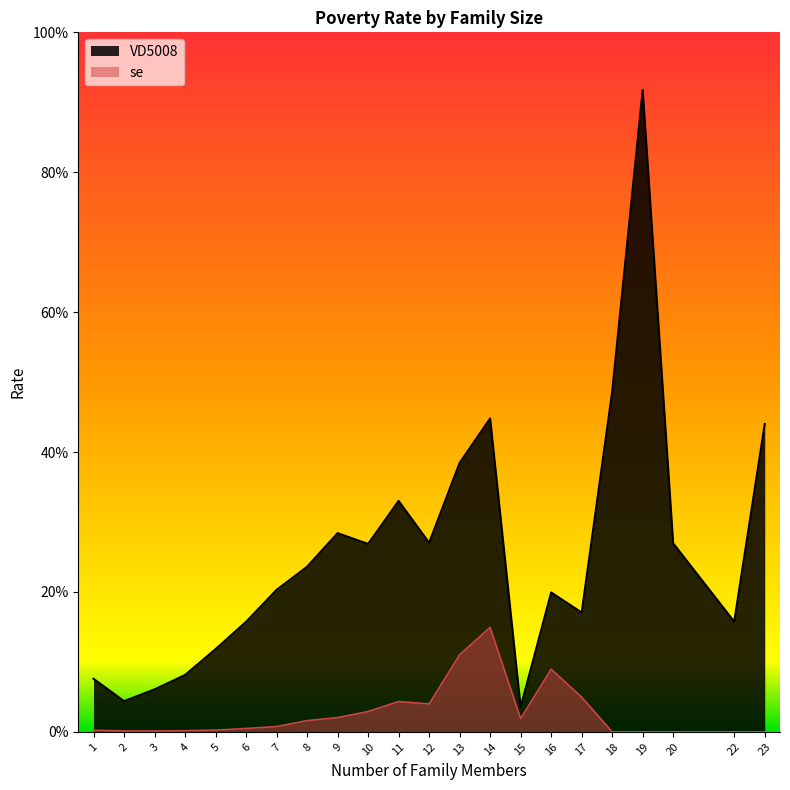

How many lines are shown in the chart?

2